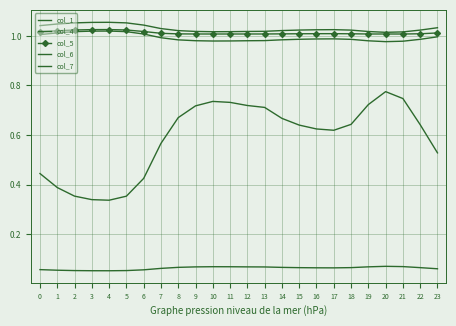

True or false: col_6 and col_1 cross at least once.

False